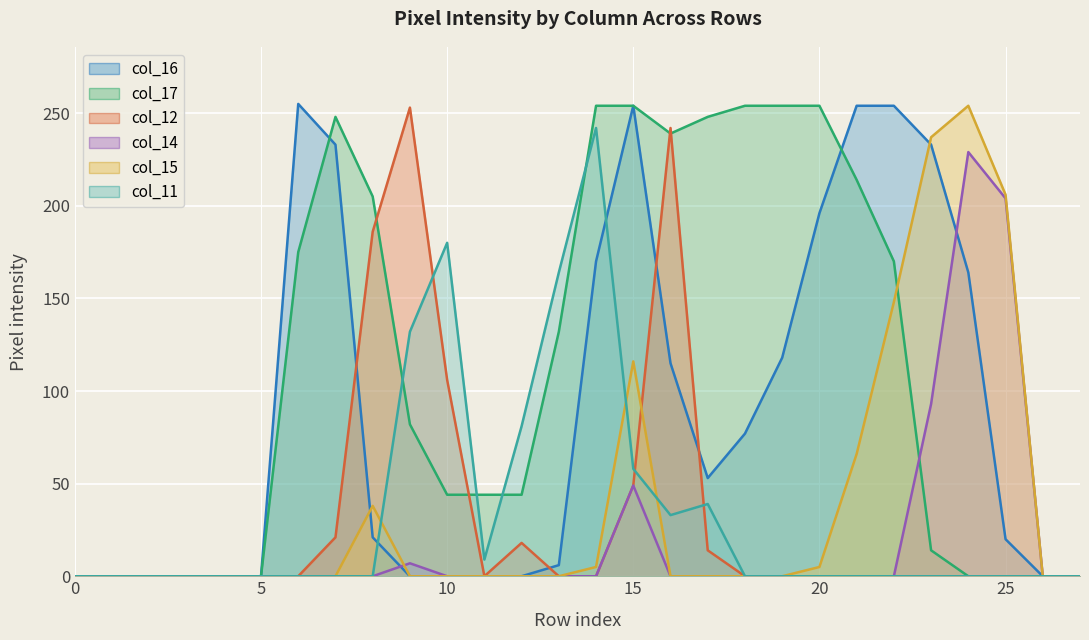

Between which two adjacent categories do col_12 line and col_11 line first intersect?

9 and 10